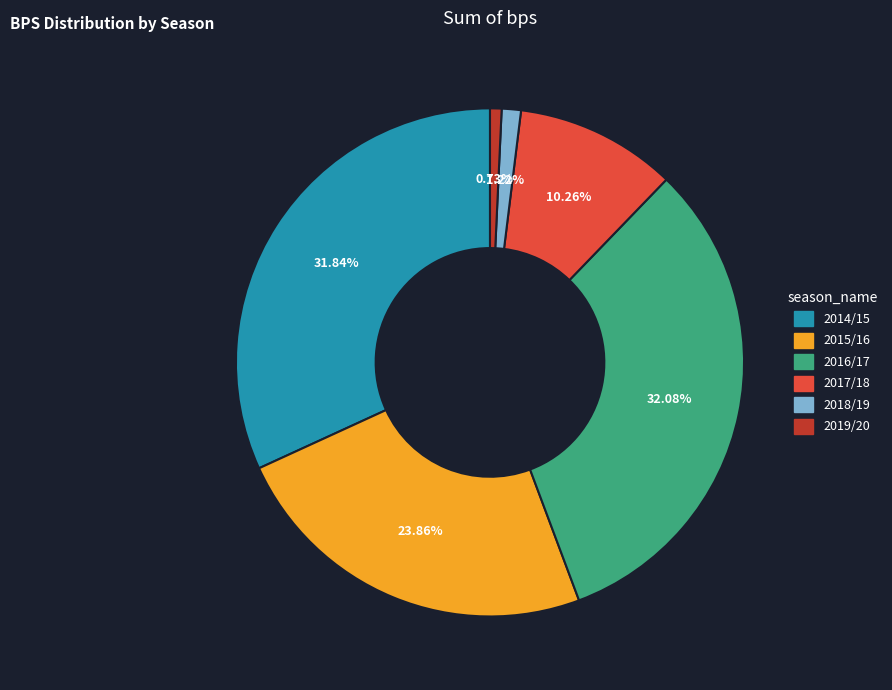

To the nearest percent, what portion does 2017/18 represent?

10%